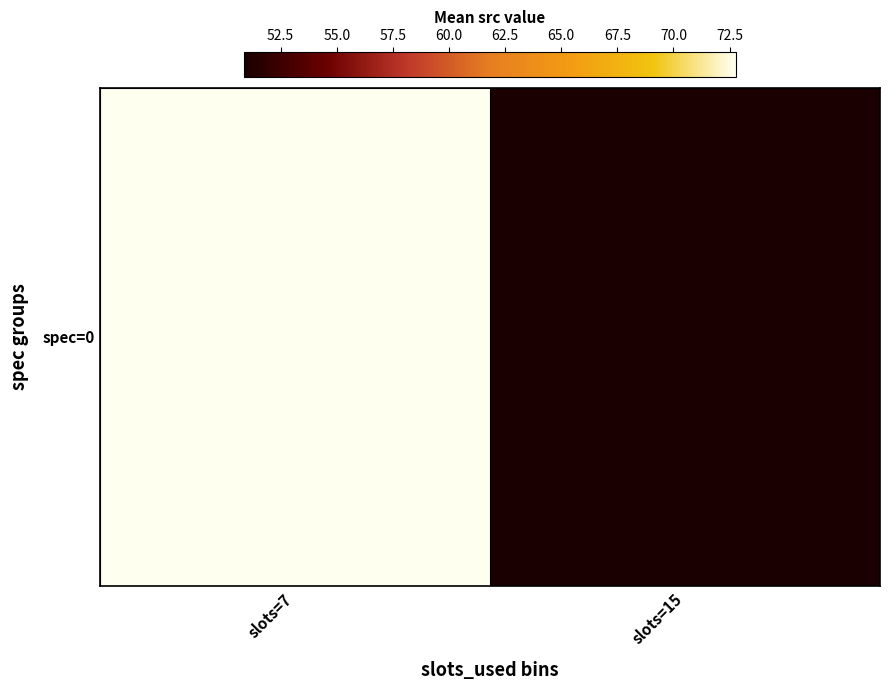

List the labels in order of value, largest first.

slots=7, slots=15